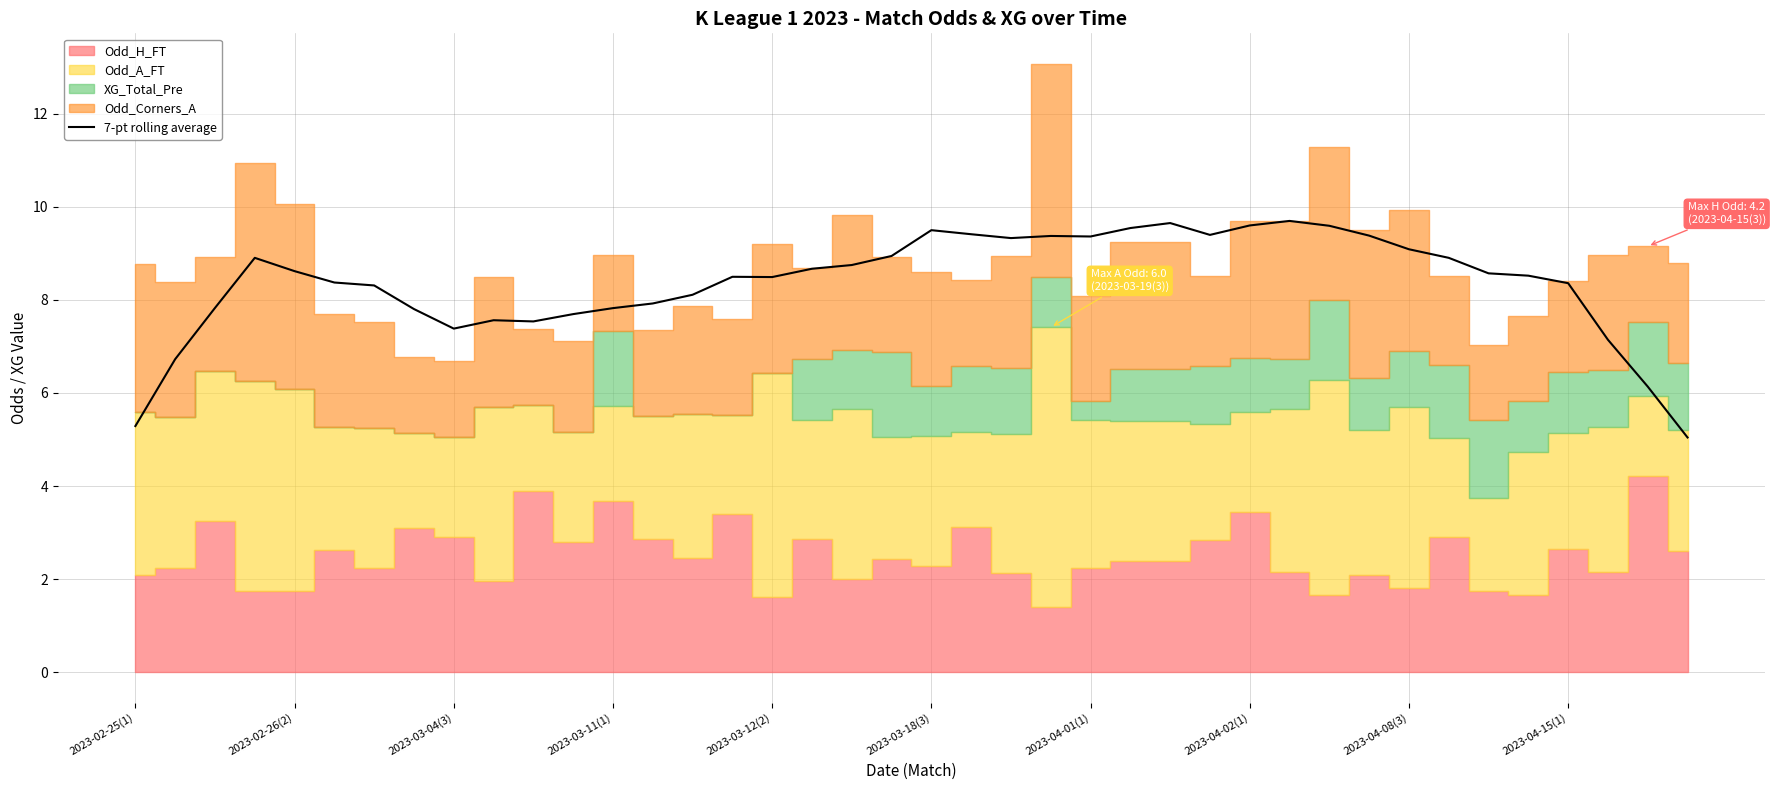

What is the maximum value for 7-pt rolling average?

9.7